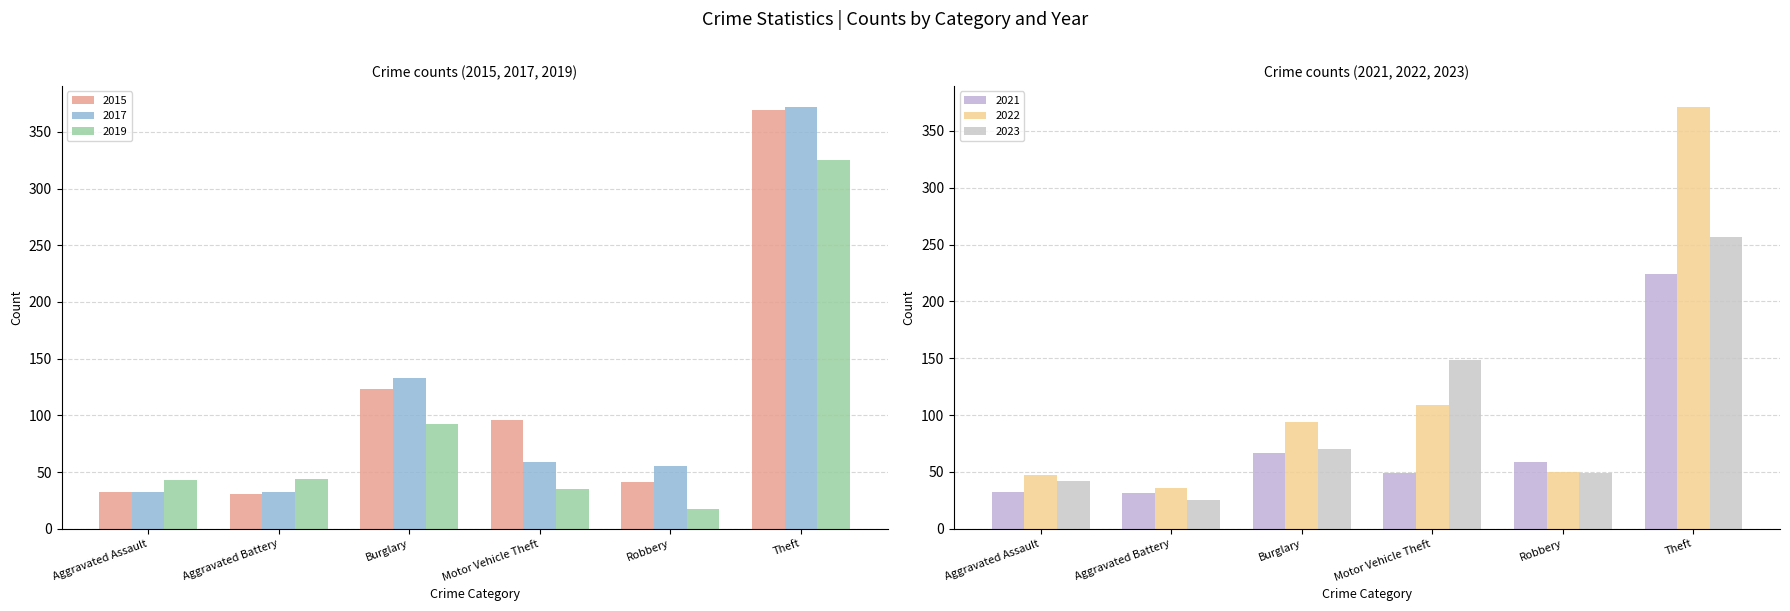

List the series in order of their peak value, highest first.

2017, 2022, 2015, 2019, 2023, 2021